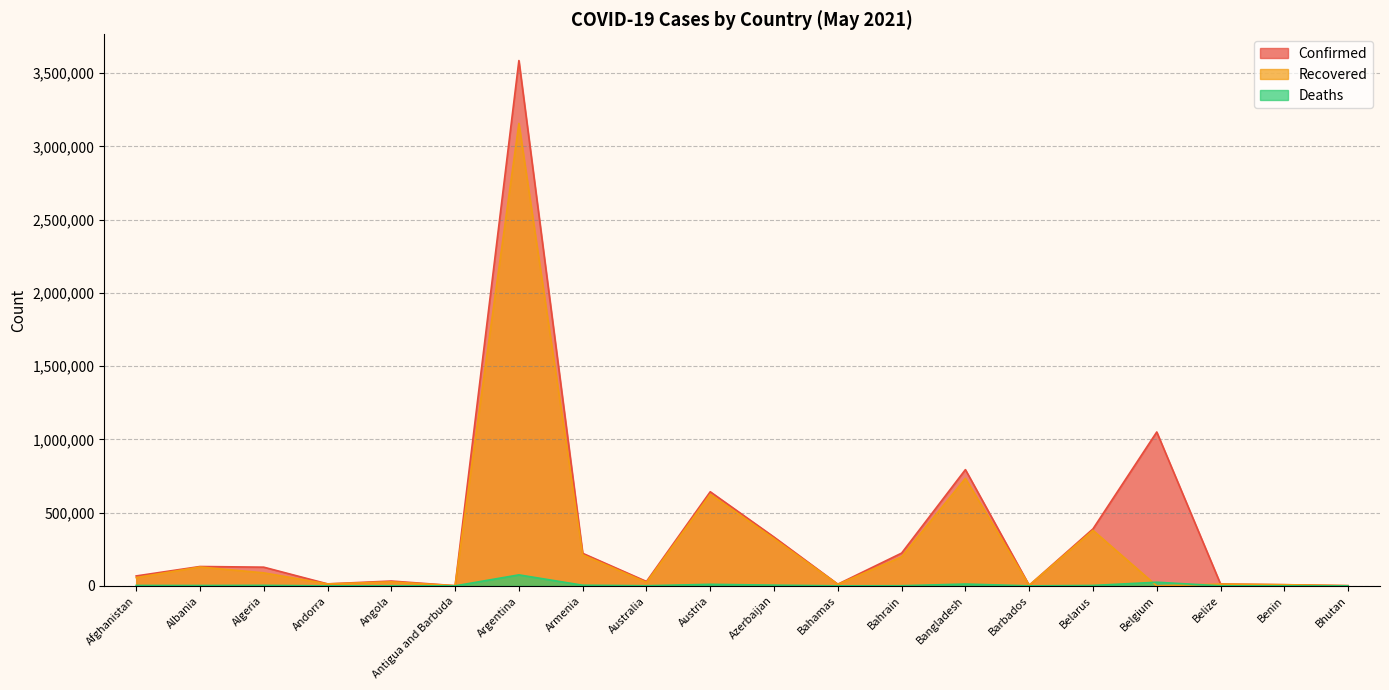

How many data points in Deaths are less than 2447?

10